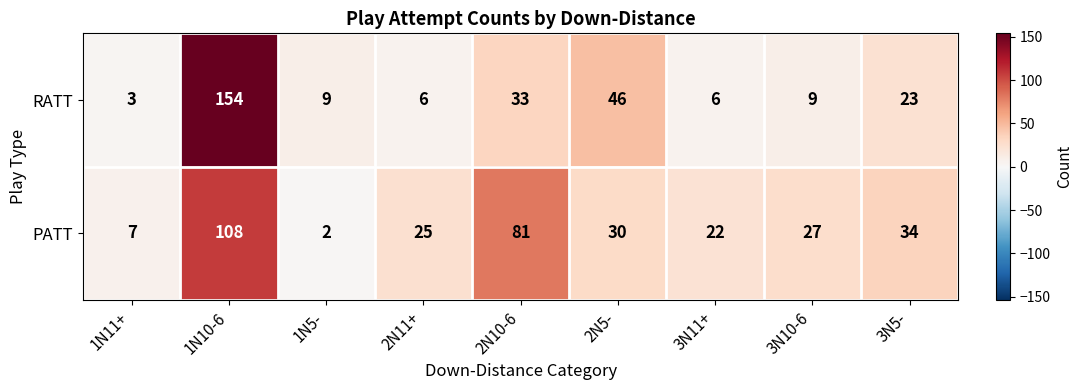

At which category is the sum across all series the highest?

1N10-6